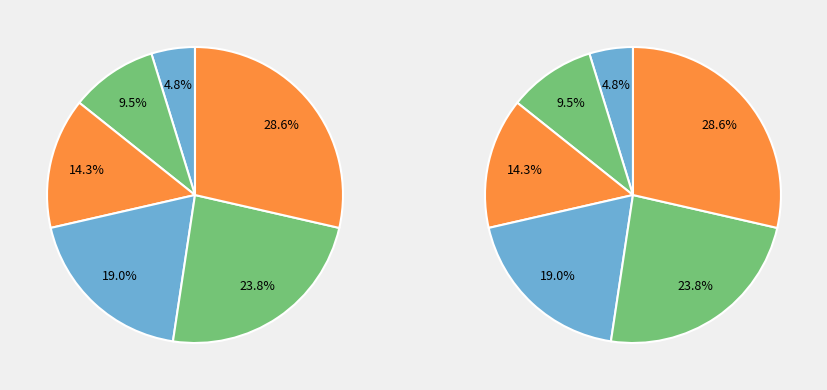

What percentage is the Ayah 1 slice, to the nearest percent?

5%